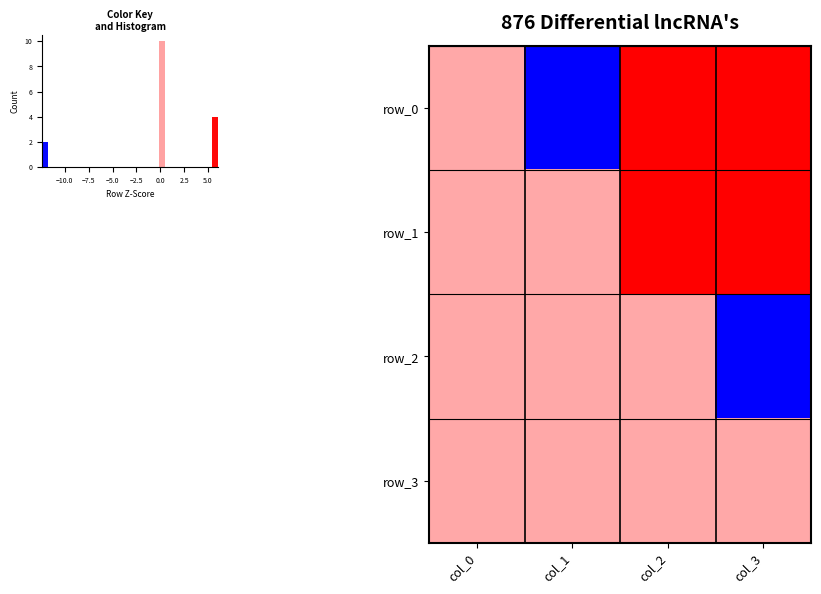

Rank the series by their maximum value, from lowest to highest.

row_2, row_3, row_0, row_1